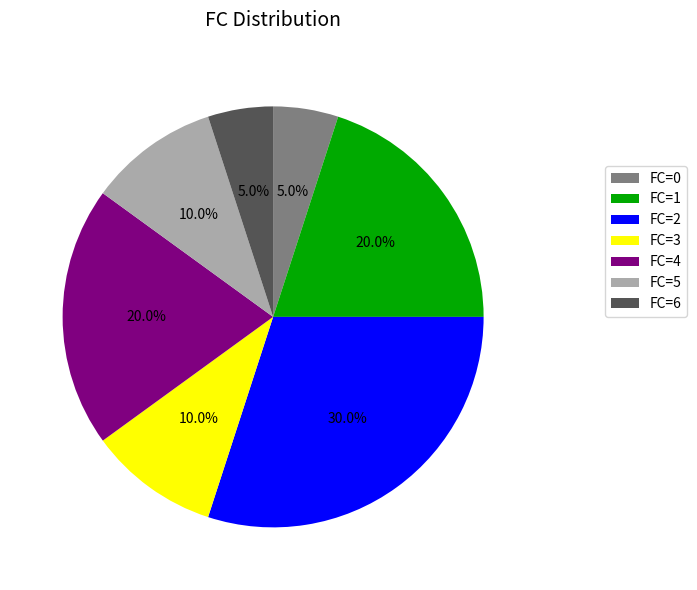

What portion of the pie excludes FC=6?

95.0%